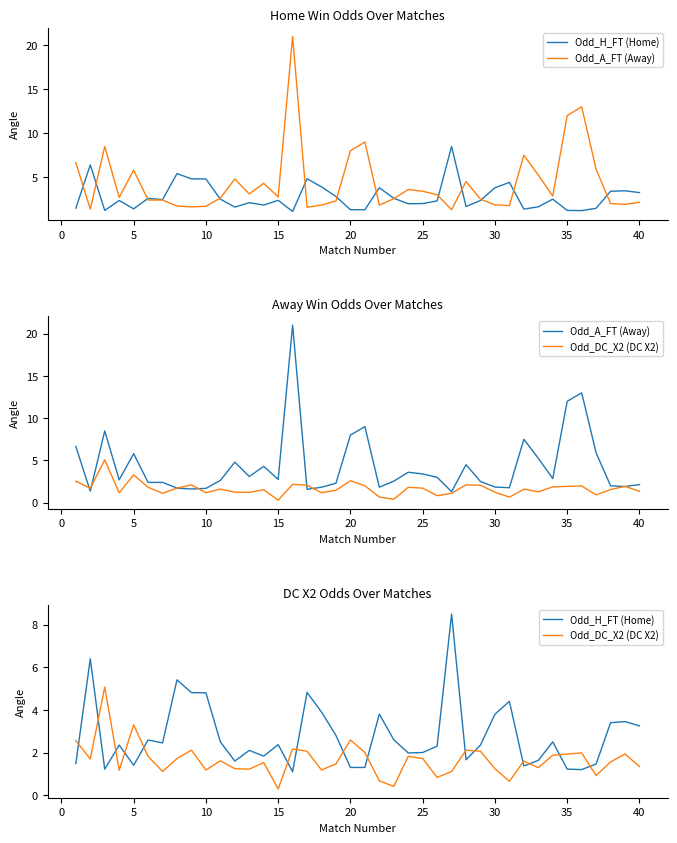

What is the smallest value displayed?

0.3